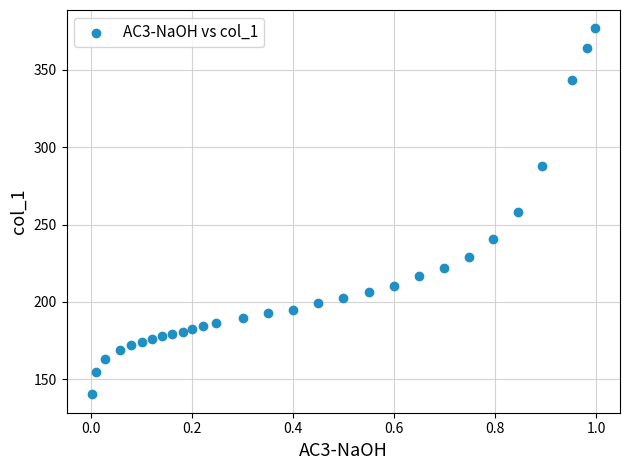

What is the range of X values (max minus min)?

1.0